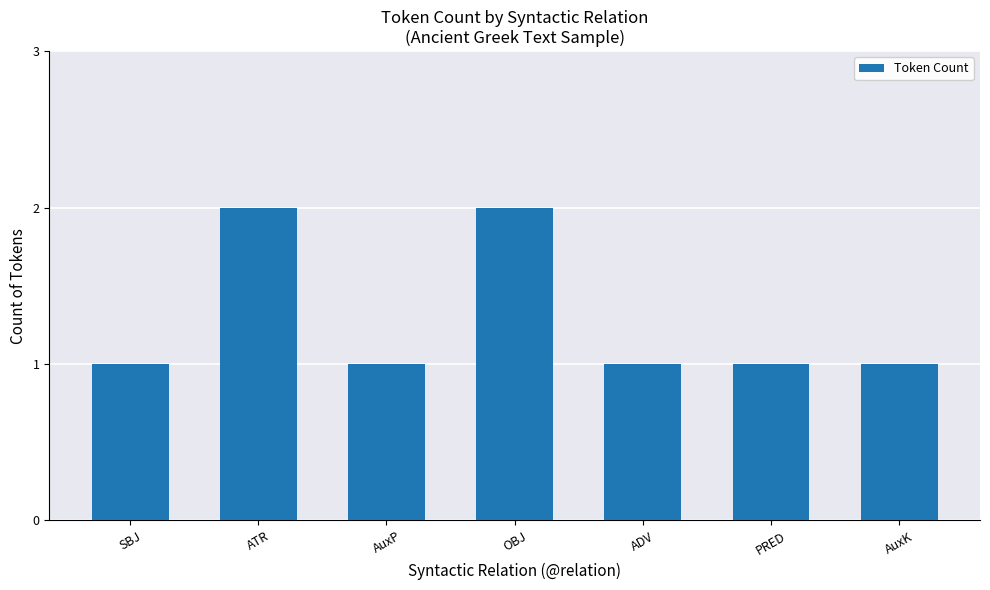

Reading left to right, list all the values displayed in this chart.

1	2	1	2	1	1	1